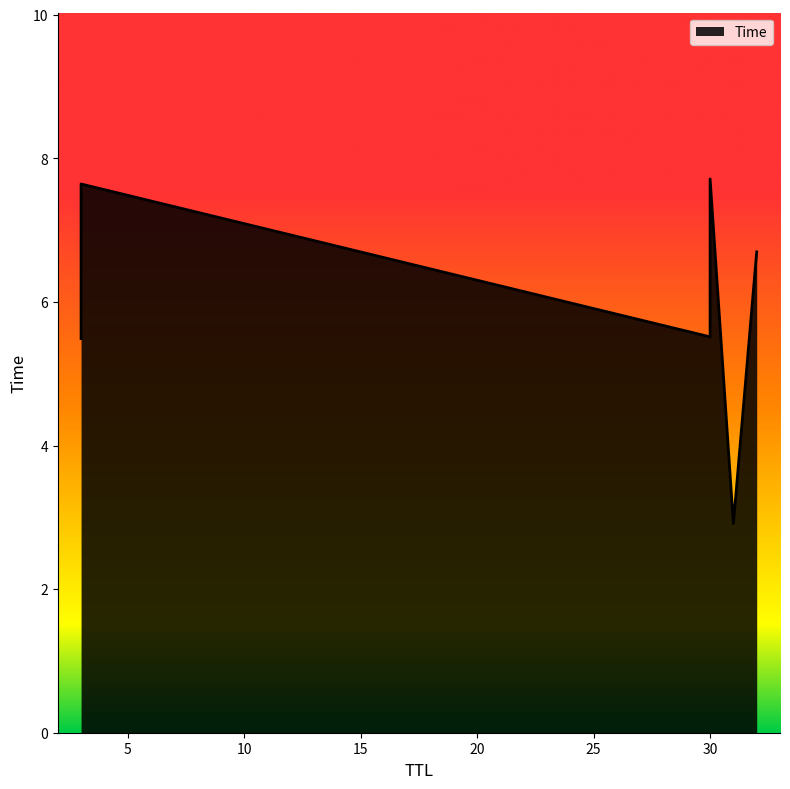

How many lines are shown in the chart?

1